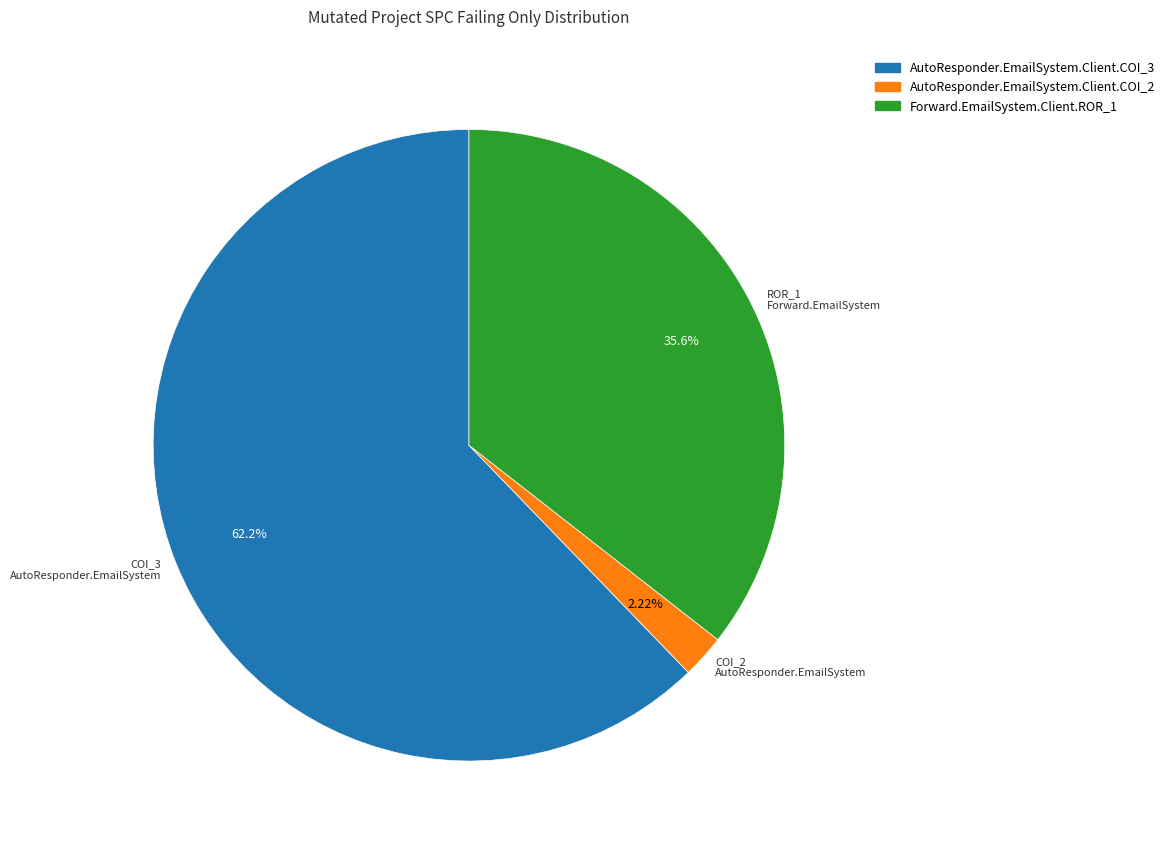

To the nearest percent, what portion does AutoResponder.EmailSystem.Client.COI_3 represent?

62%